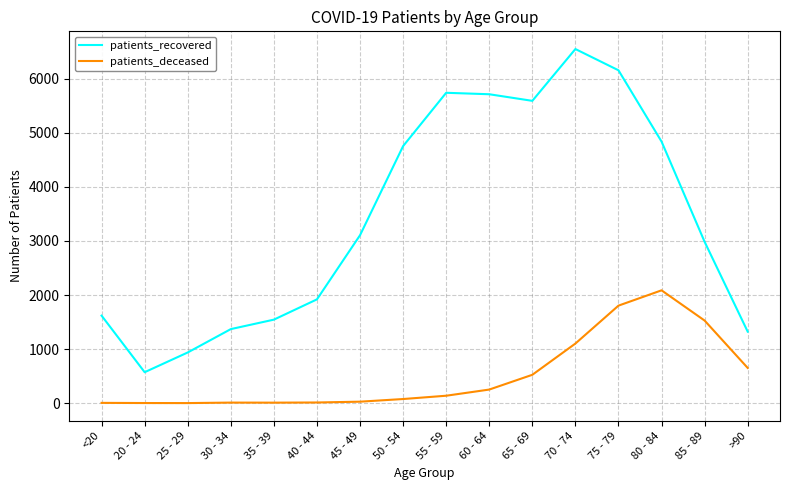

Rank the series at 75 - 79 from highest to lowest value.

patients_recovered, patients_deceased